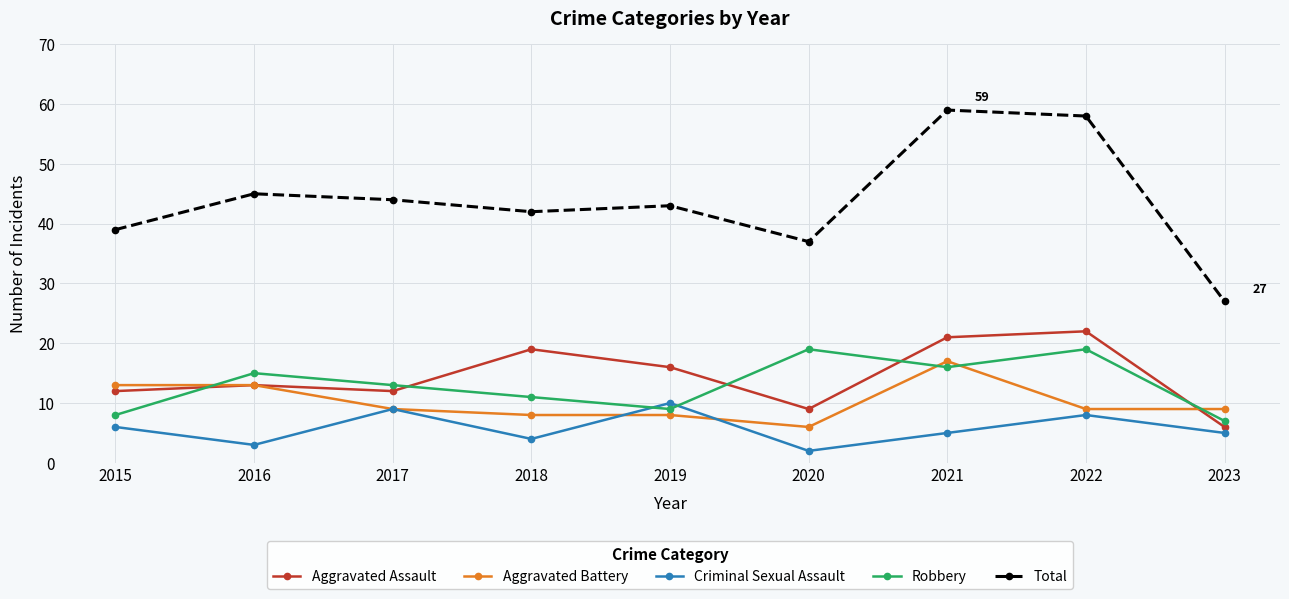

Reading left to right, list all the values displayed in this chart.

Aggravated Assault: 2015=12	2016=13	2017=12	2018=19	2019=16	2020=9	2021=21	2022=22	2023=6
Aggravated Battery: 2015=13	2016=13	2017=9	2018=8	2019=8	2020=6	2021=17	2022=9	2023=9
Criminal Sexual Assault: 2015=6	2016=3	2017=9	2018=4	2019=10	2020=2	2021=5	2022=8	2023=5
Robbery: 2015=8	2016=15	2017=13	2018=11	2019=9	2020=19	2021=16	2022=19	2023=7
Total: 2015=39	2016=45	2017=44	2018=42	2019=43	2020=37	2021=59	2022=58	2023=27